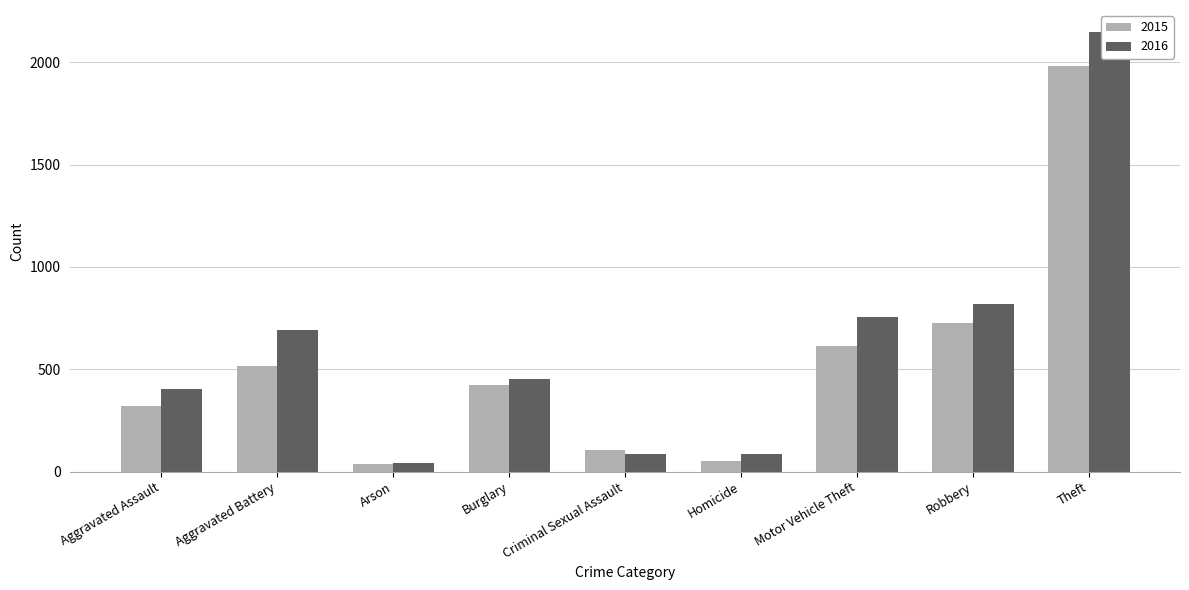

What position from the right is Aggravated Assault?

9